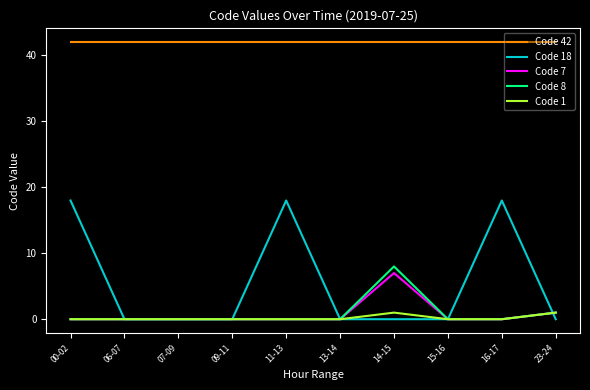

What is the highest value of the Code 7 series?

7